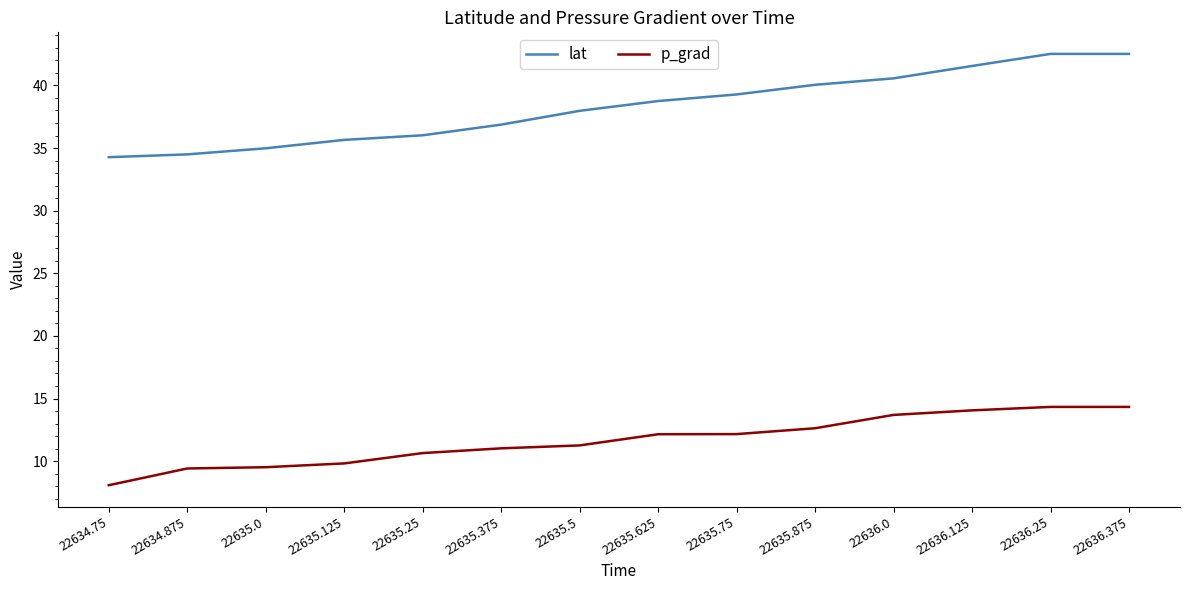

What is the minimum value shown in the chart?

8.1